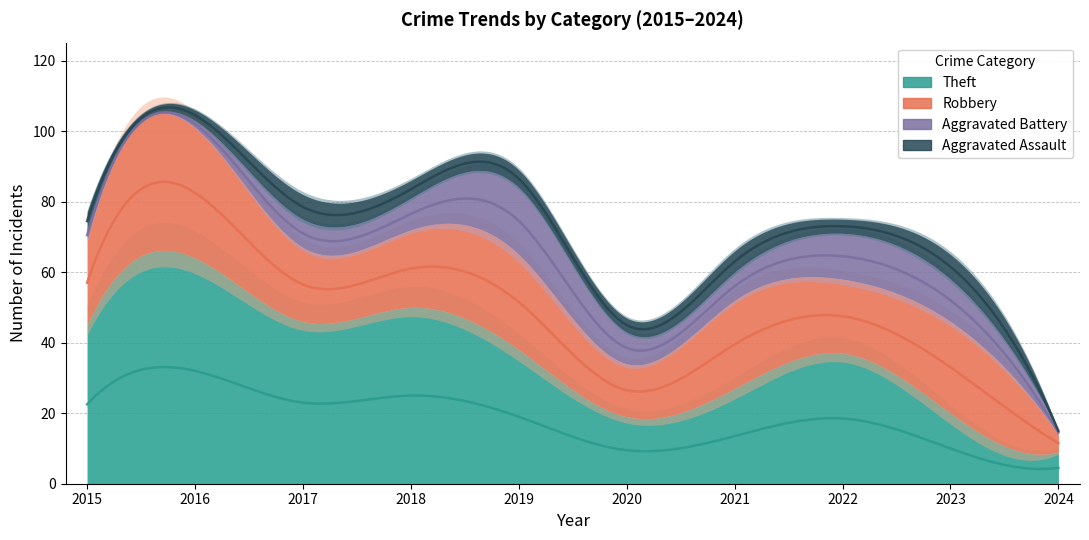

What is the minimum value for Robbery?

5